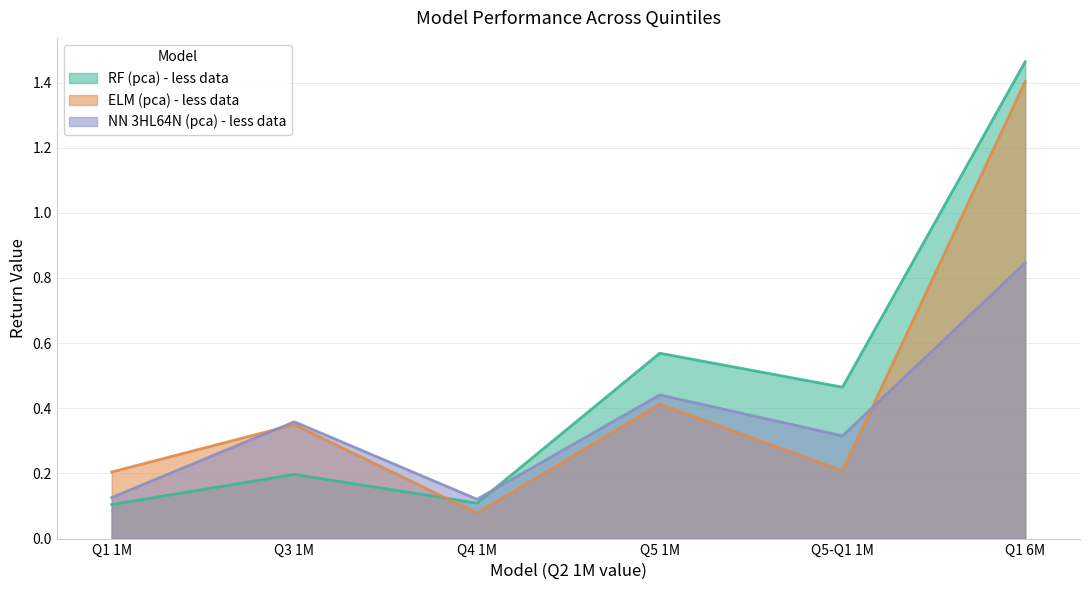

What are all the series names shown in the legend?

RF (pca) - less data, ELM (pca) - less data, NN 3HL64N (pca) - less data